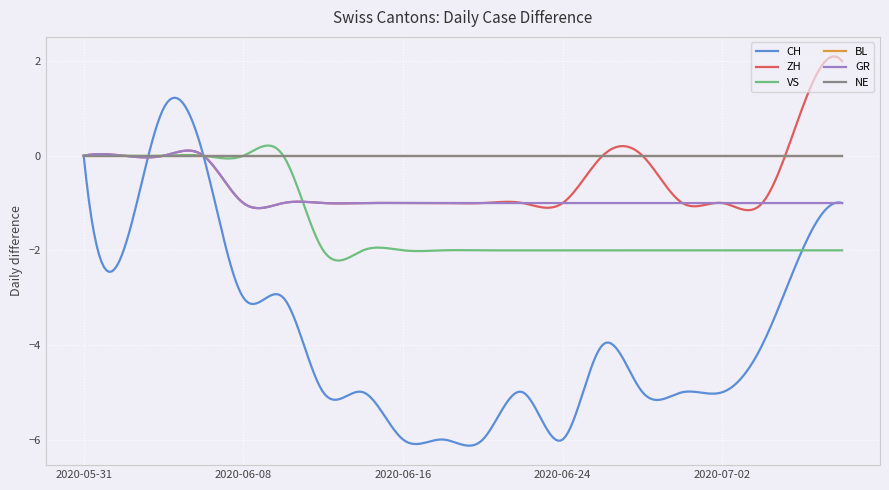

Does the chart have visible grid lines?

Yes